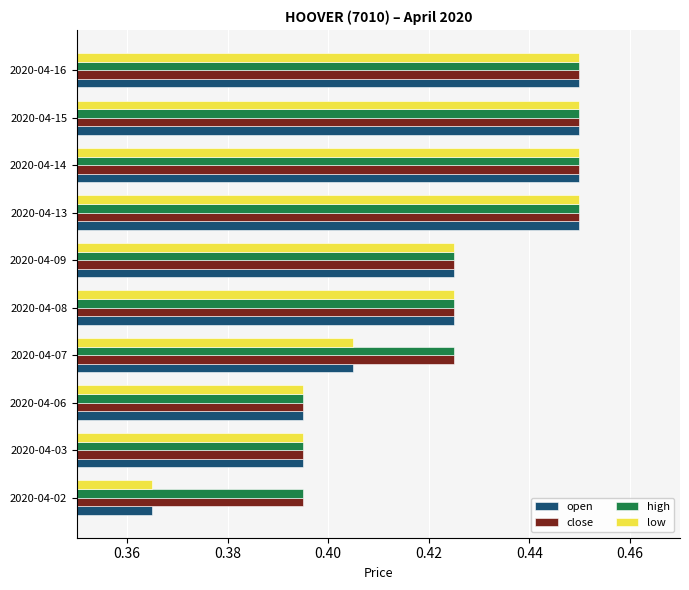

At which category does the chart reach its minimum across all series?

2020-04-02